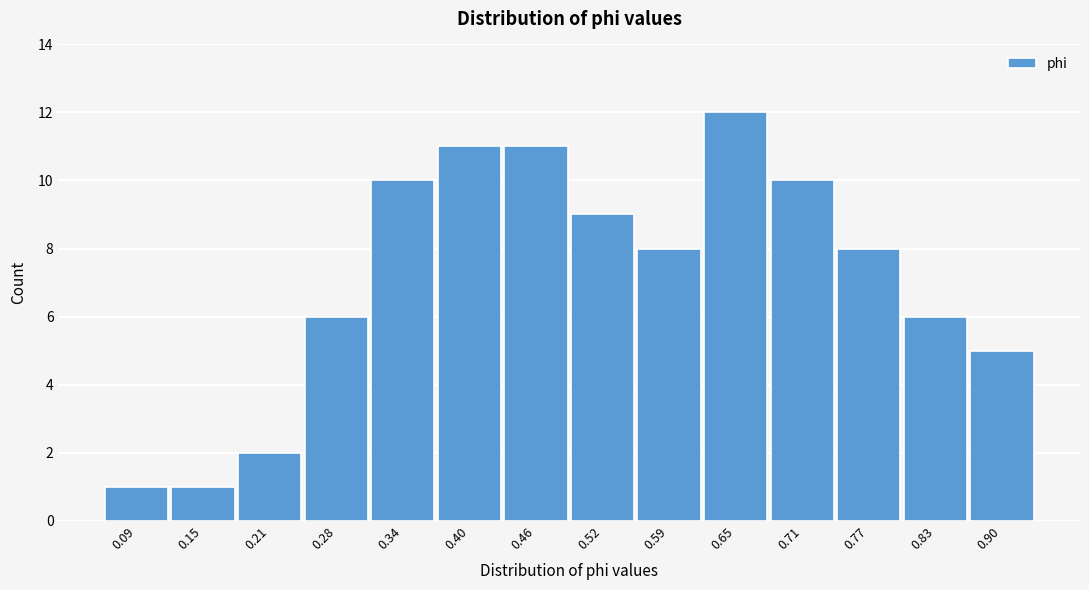

Reading right to left, list all the values displayed in this chart.

5	6	8	10	12	8	9	11	11	10	6	2	1	1